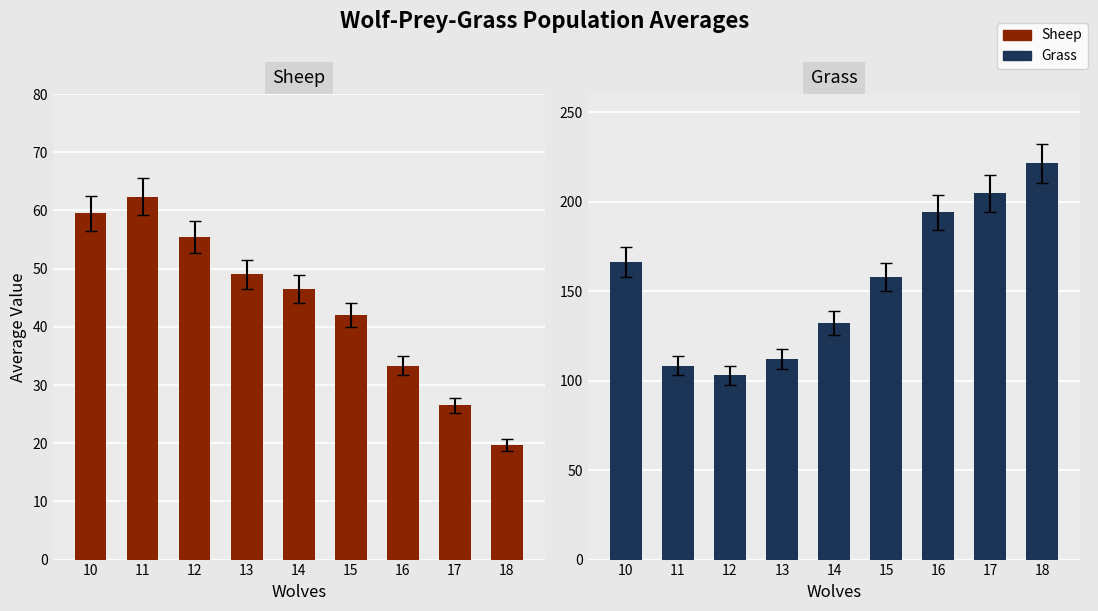

Between 17 and 14, which is larger?

14